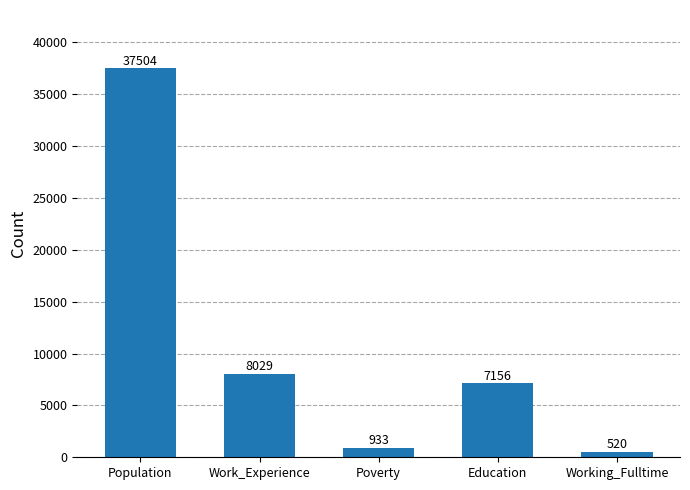

How many distinct data groups are displayed?

1